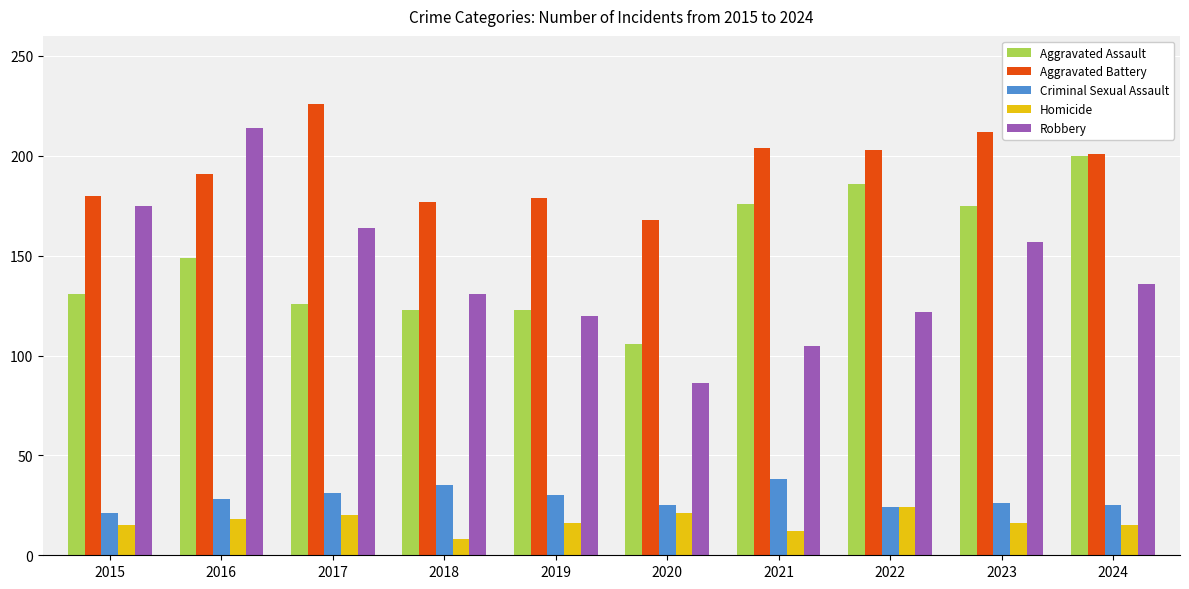

What is the sum of all Criminal Sexual Assault values?

283